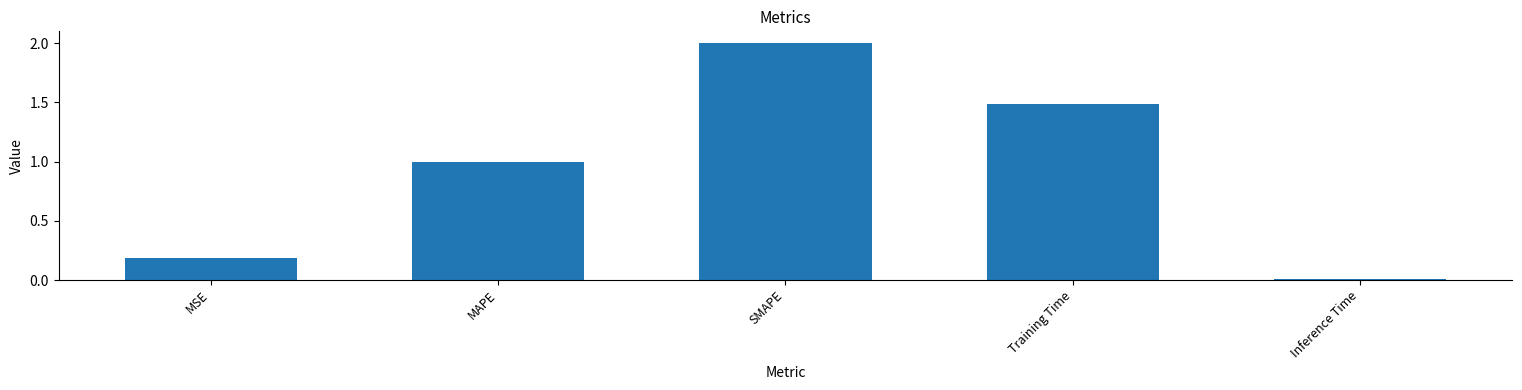

What is the difference between the values at MSE and Training Time?

1.3